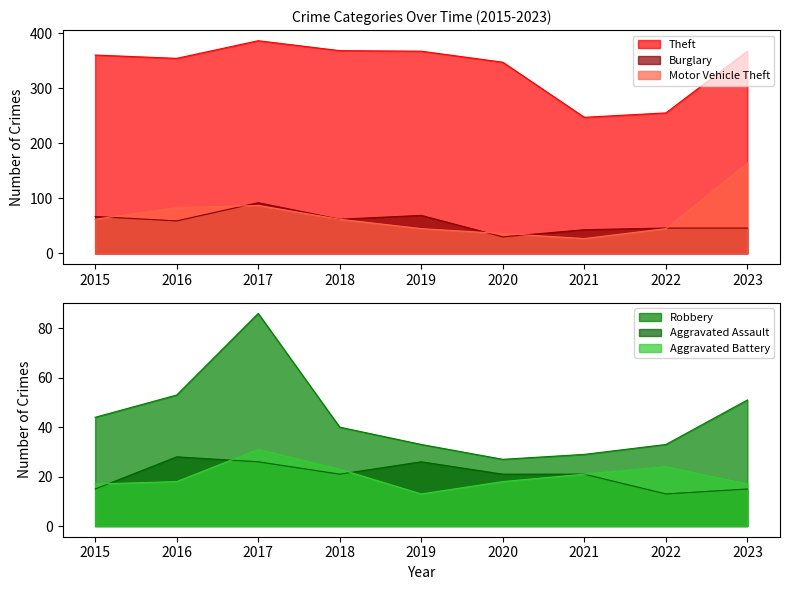

How many distinct data groups are displayed?

6